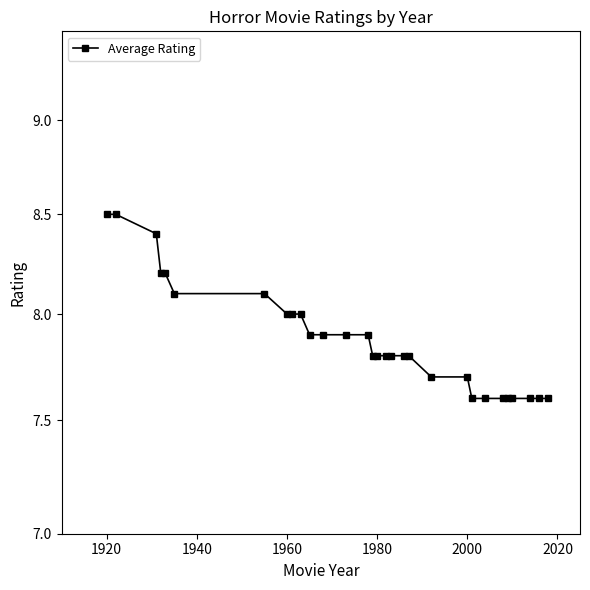

Is it true that the value at 2020 is 5.1?

False